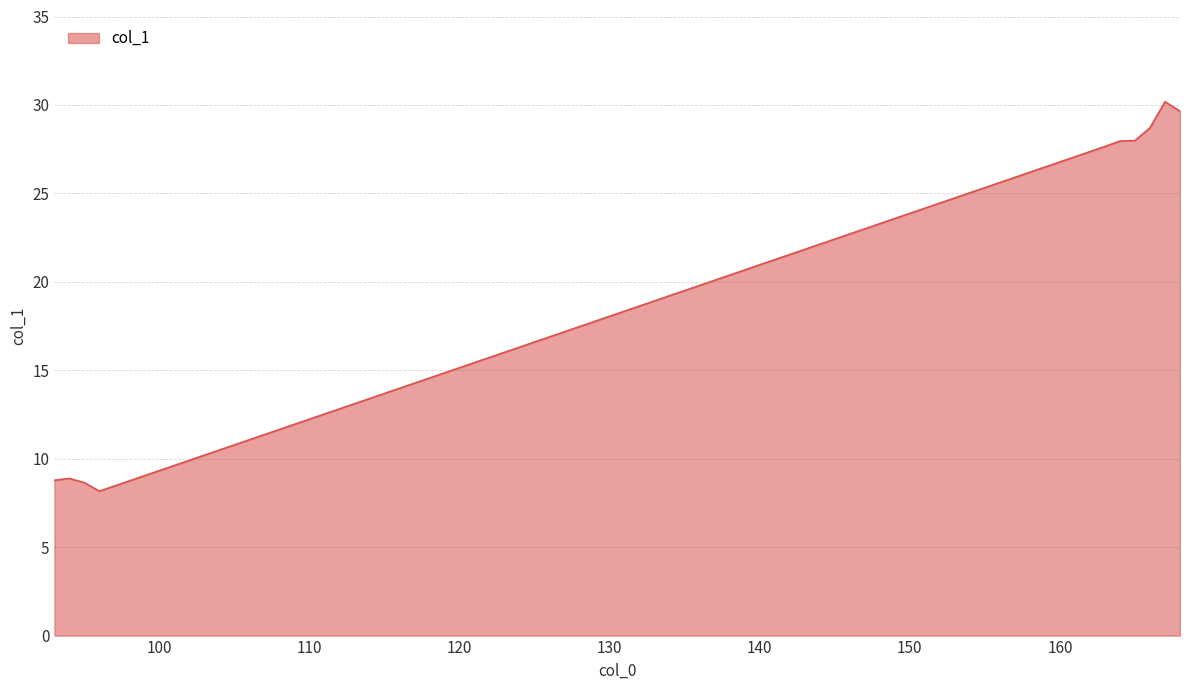

What is the minimum value shown in the chart?

8.2